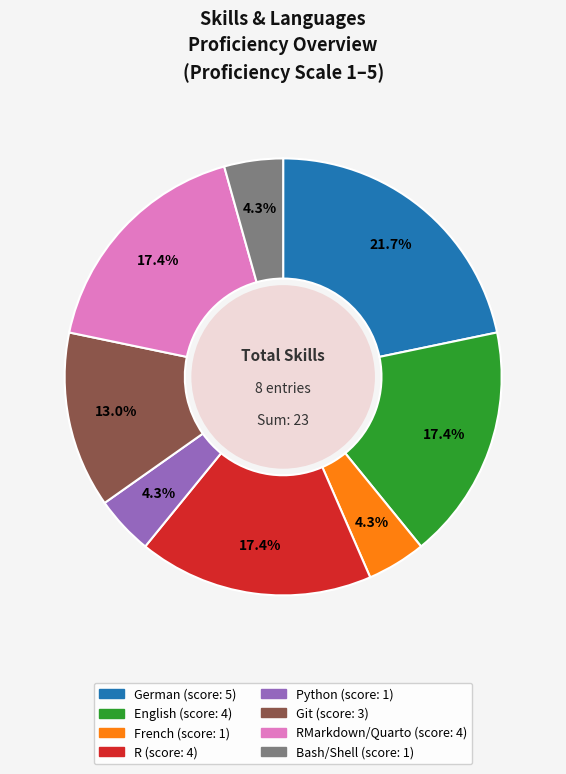

Does any single category account for the majority?

No